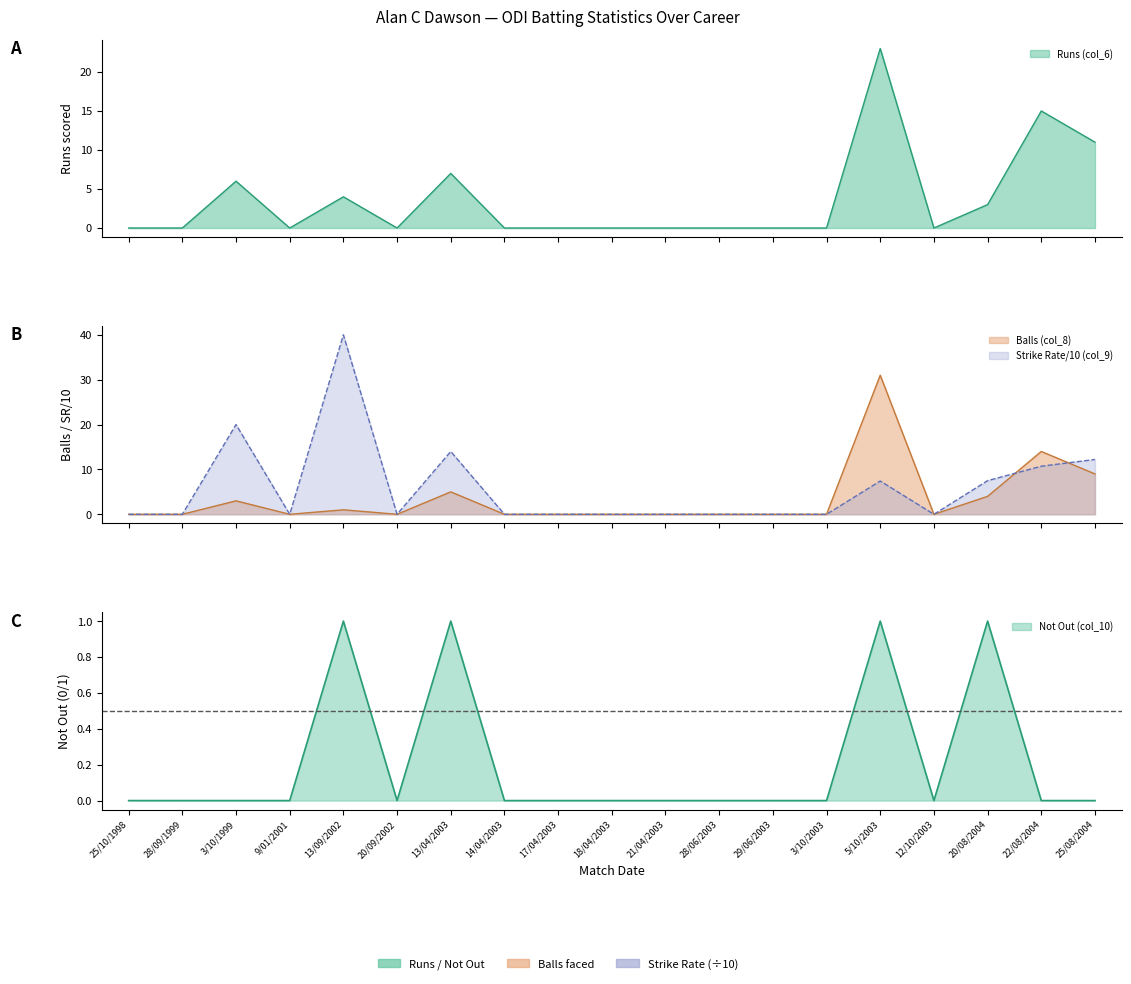

Reading left to right, list all the values displayed in this chart.

Runs (col_6): 0.0	0.0	6.0	0.0	4.0	0.0	7.0	0.0	0.0	0.0	0.0	0.0	0.0	0.0	23.0	0.0	3.0	15.0	11.0
Balls (col_8): 0.0	0.0	3.0	0.0	1.0	0.0	5.0	0.0	0.0	0.0	0.0	0.0	0.0	0.0	31.0	0.0	4.0	14.0	9.0
Strike Rate (col_9): 0.0	0.0	20.0	0.0	40.0	0.0	14.0	0.0	0.0	0.0	0.0	0.0	0.0	0.0	7.4	0.0	7.5	10.7	12.2
Not Out (col_10): 0.0	0.0	0.0	0.0	1.0	0.0	1.0	0.0	0.0	0.0	0.0	0.0	0.0	0.0	1.0	0.0	1.0	0.0	0.0